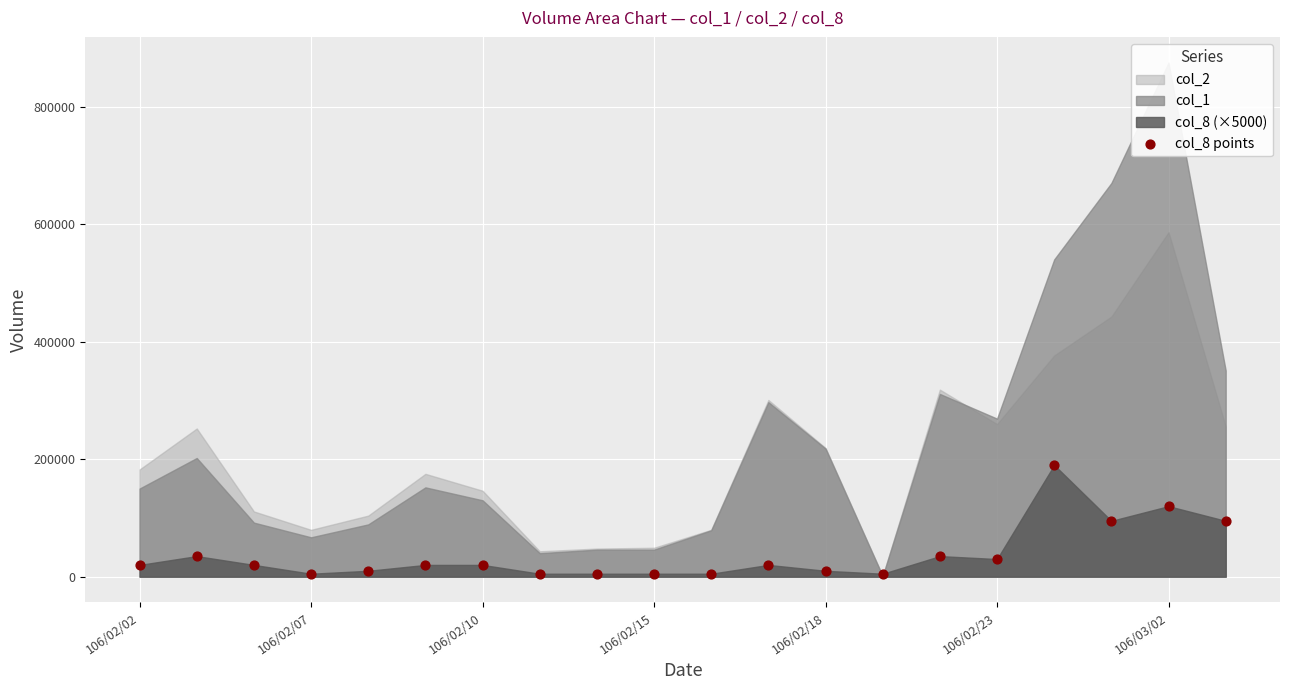

What is the range of Y values (max minus min)?

185000